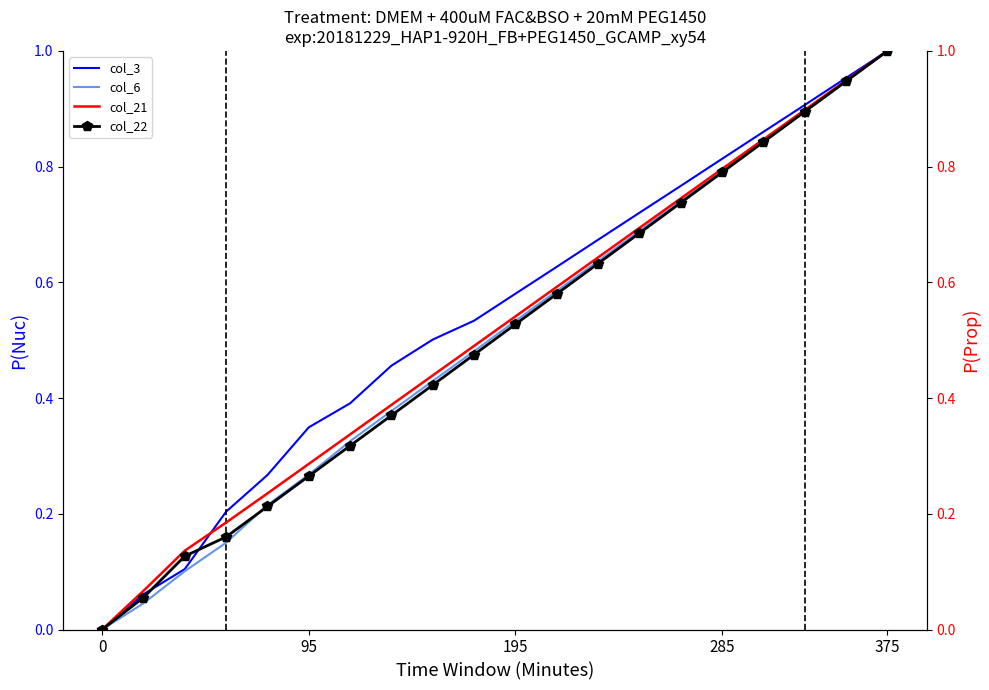

What is the average value of the col_6 series?

0.5